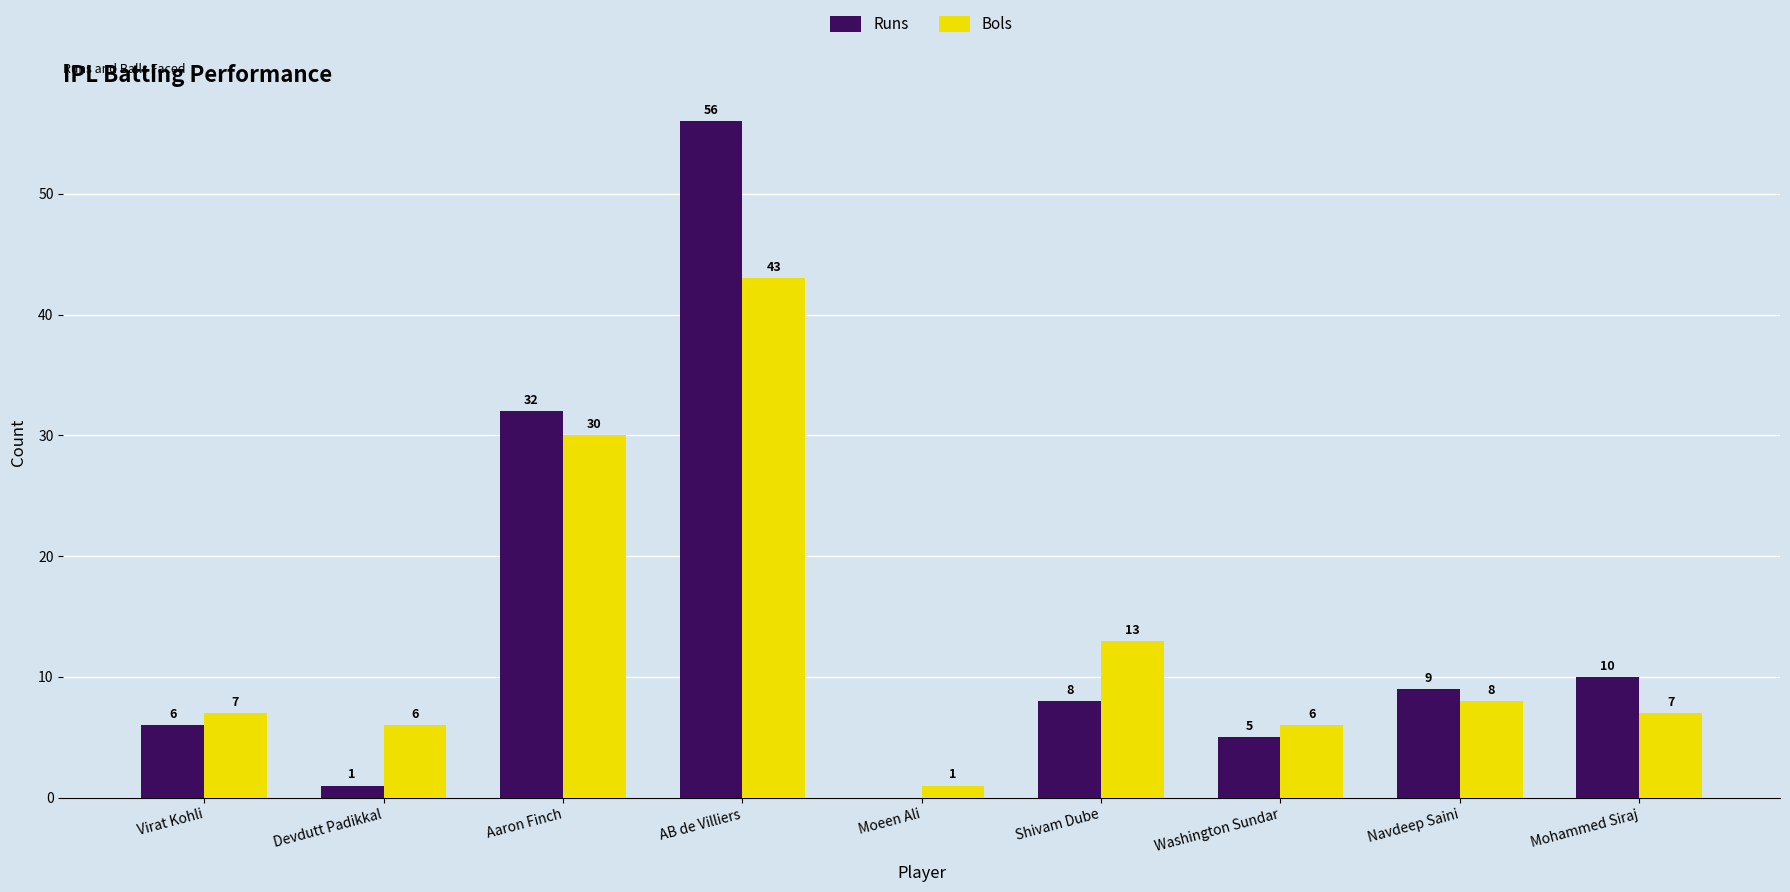

Which series has the largest total across all categories?

Runs